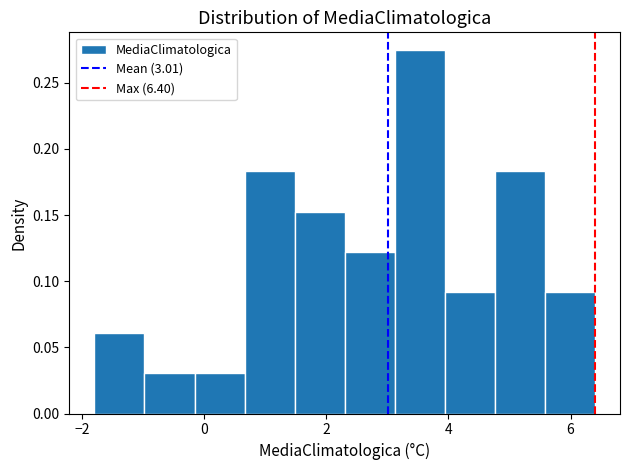

Reading left to right, list every bar in this chart as the range it spans on the x-axis followed by its height. Neither the bar edges nor the heights are printed on the chart, so give them approximately, as read against the axes.

-1.80 to -0.98: 0.060
-0.98 to -0.16: 0.030
-0.16 to 0.66: 0.030
0.66 to 1.48: 0.185
1.48 to 2.30: 0.150
2.30 to 3.12: 0.120
3.12 to 3.94: 0.275
3.94 to 4.76: 0.090
4.76 to 5.58: 0.185
5.58 to 6.40: 0.090